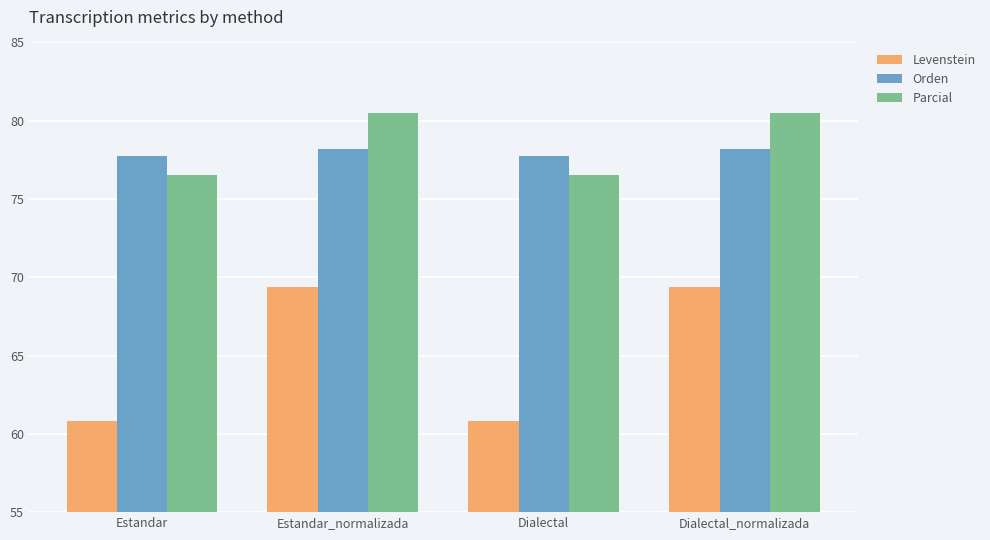

Reading right to left, list all the values displayed in this chart.

Levenstein: Dialectal_normalizada=69.4	Dialectal=60.8	Estandar_normalizada=69.4	Estandar=60.8
Orden: Dialectal_normalizada=78.2	Dialectal=77.8	Estandar_normalizada=78.2	Estandar=77.8
Parcial: Dialectal_normalizada=80.5	Dialectal=76.6	Estandar_normalizada=80.5	Estandar=76.6